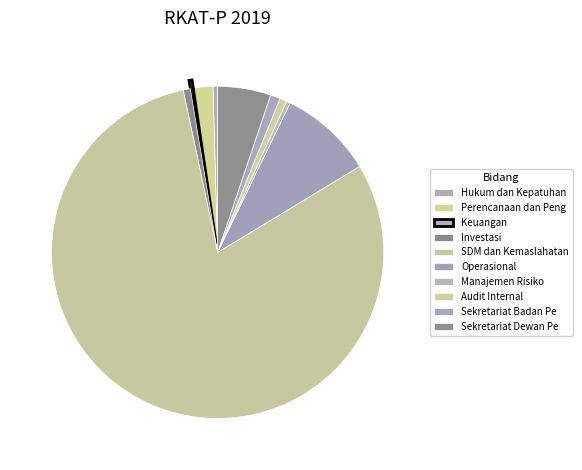

Does Investasi account for over 50% of the chart?

No